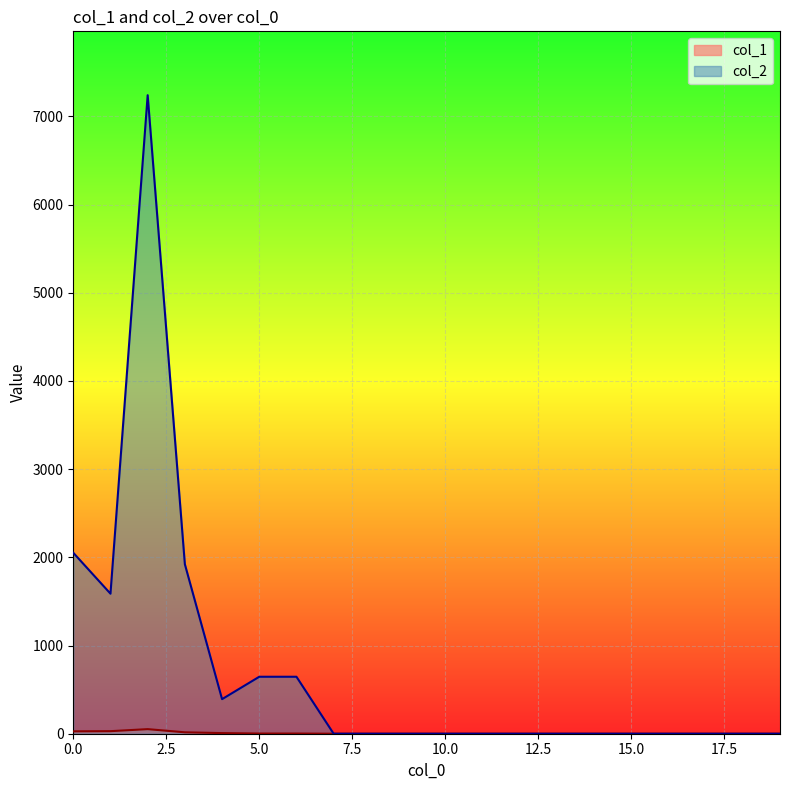

Is it true that col_2 equals 646 at 6?

True